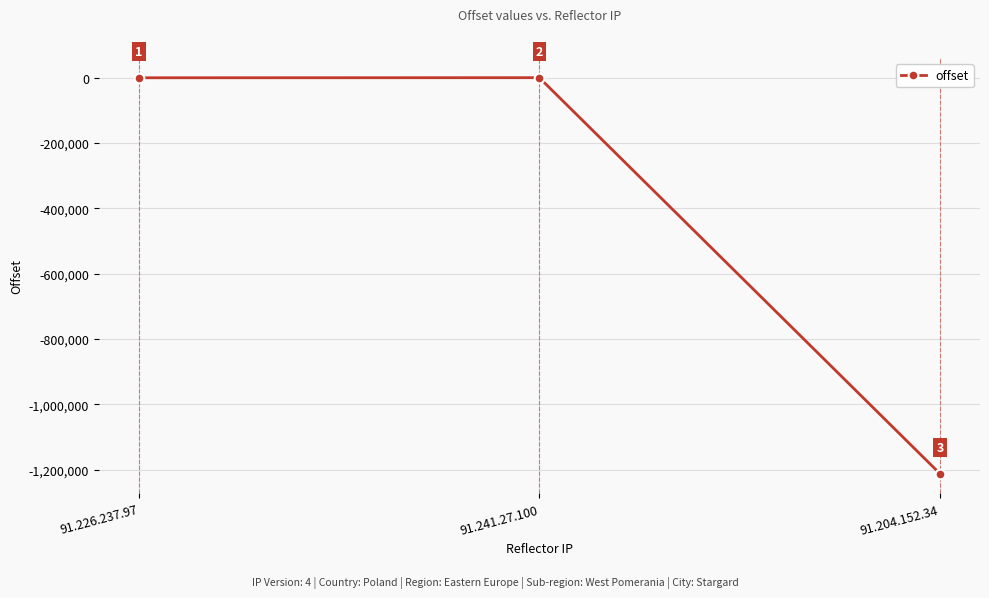

What is the change in value from 91.226.237.97 to 91.204.152.34?

-1212796